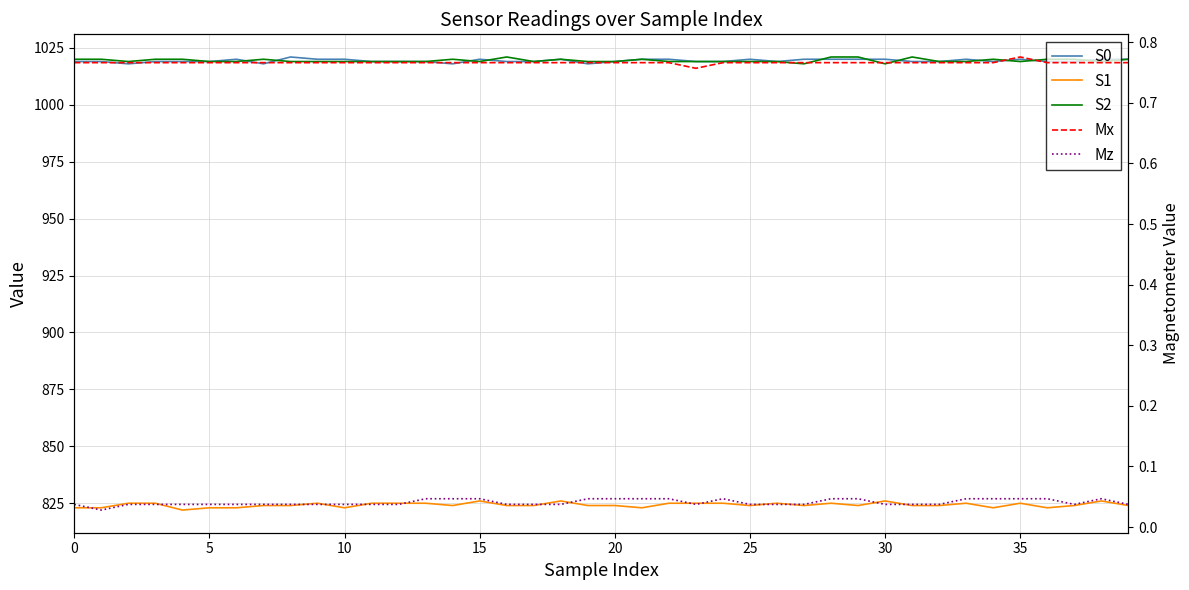

The S0 series shows 1019.0 at 34. True or false?

True